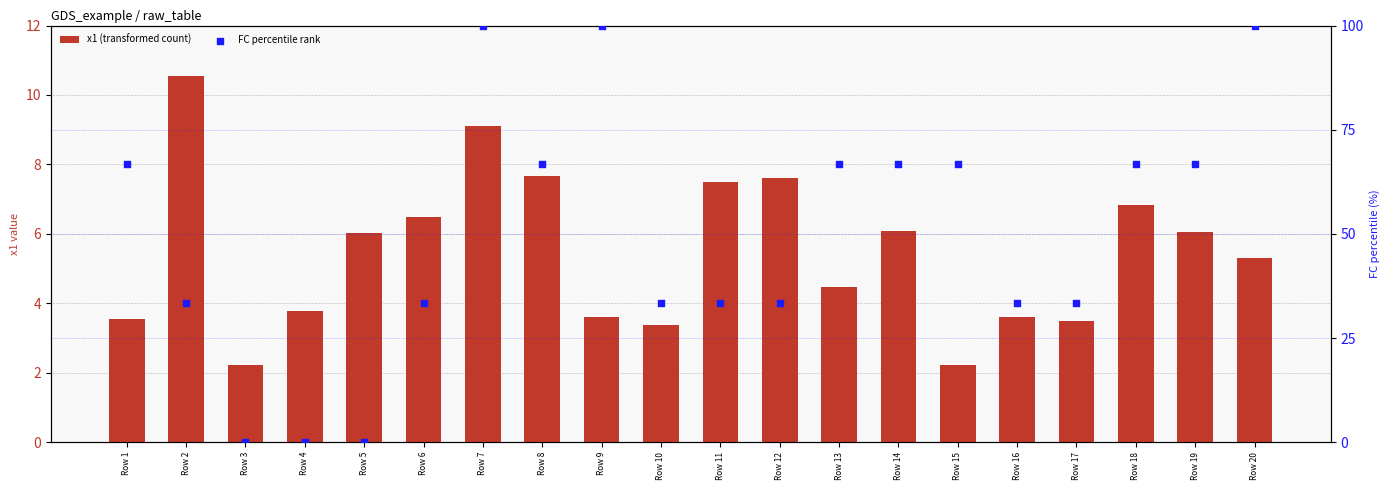

Which series has the widest spread of Y values?

FC percentile rank